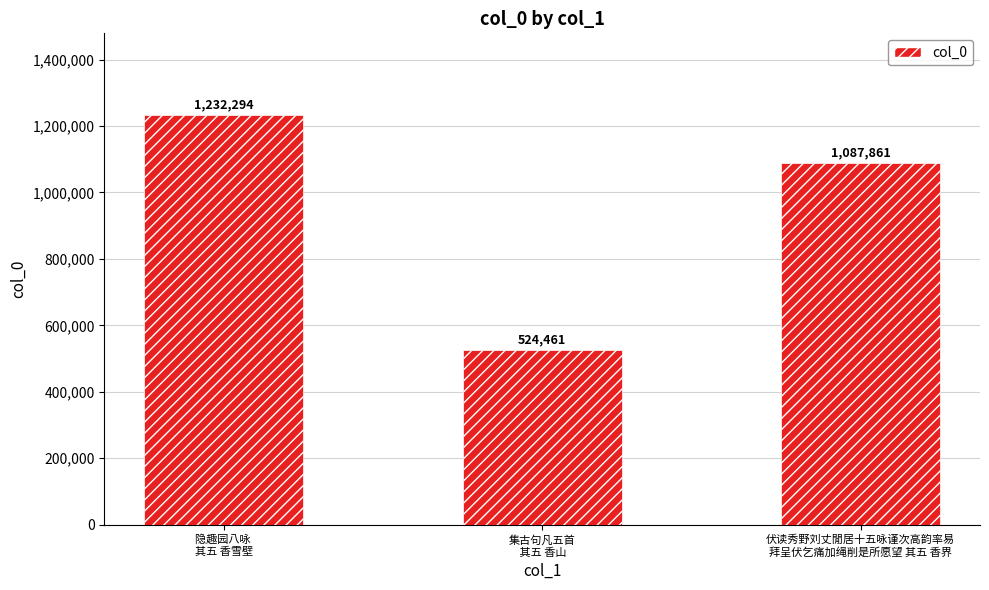

Which category has the lowest value across all series?

集古句凡五首
 其五 香山